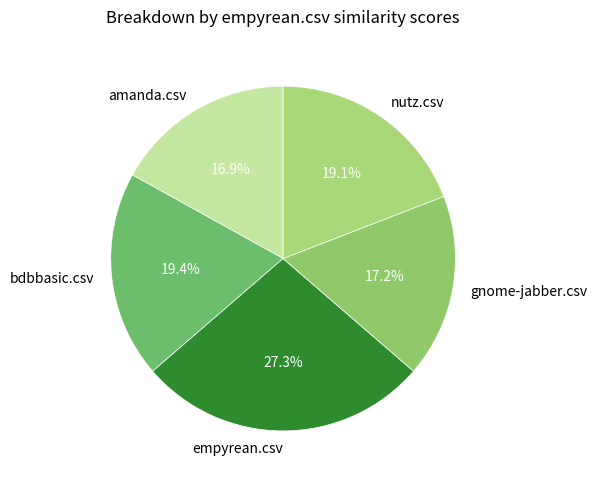

To the nearest percent, what percentage of the pie is nutz.csv?

19%